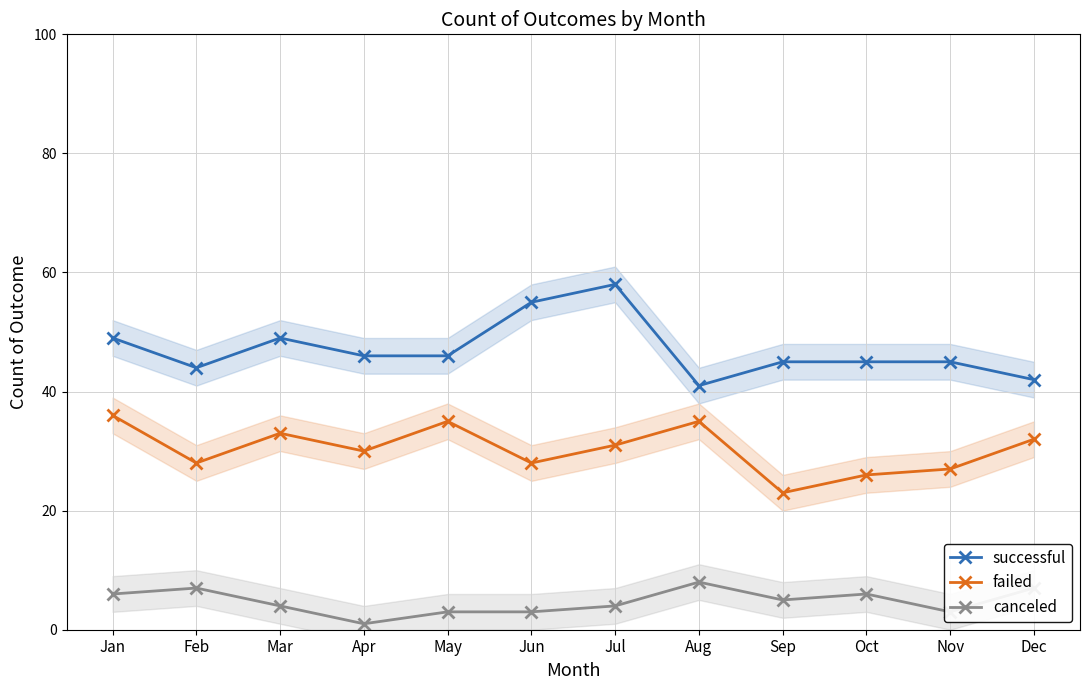

At which category does failed reach its first local peak?

Mar